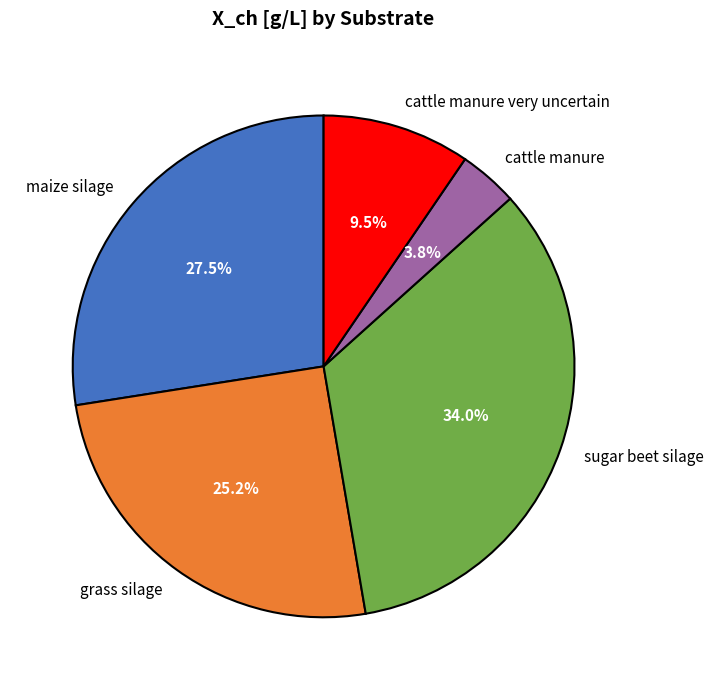

What percentage is NOT represented by cattle manure very uncertain?

90.5%